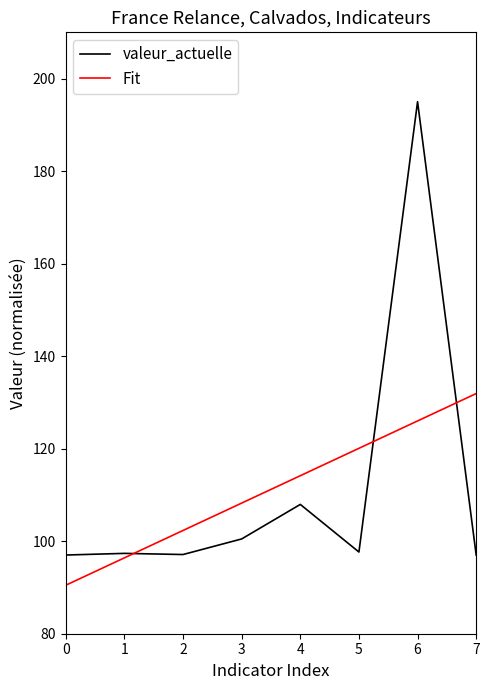

At how many categories does at least one series exceed 92?

8